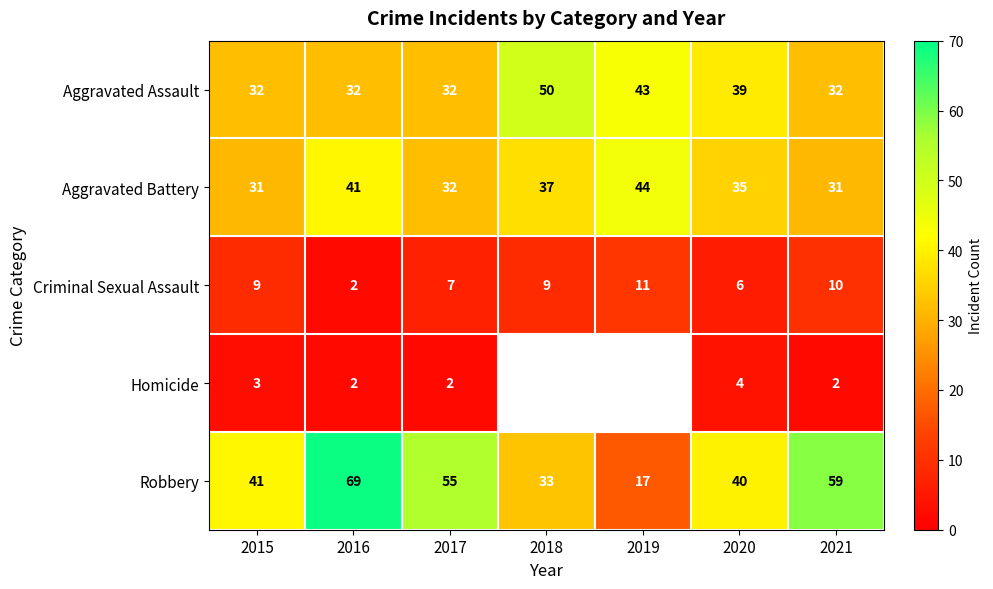

The Robbery series shows 14.3 at 2017. True or false?

False